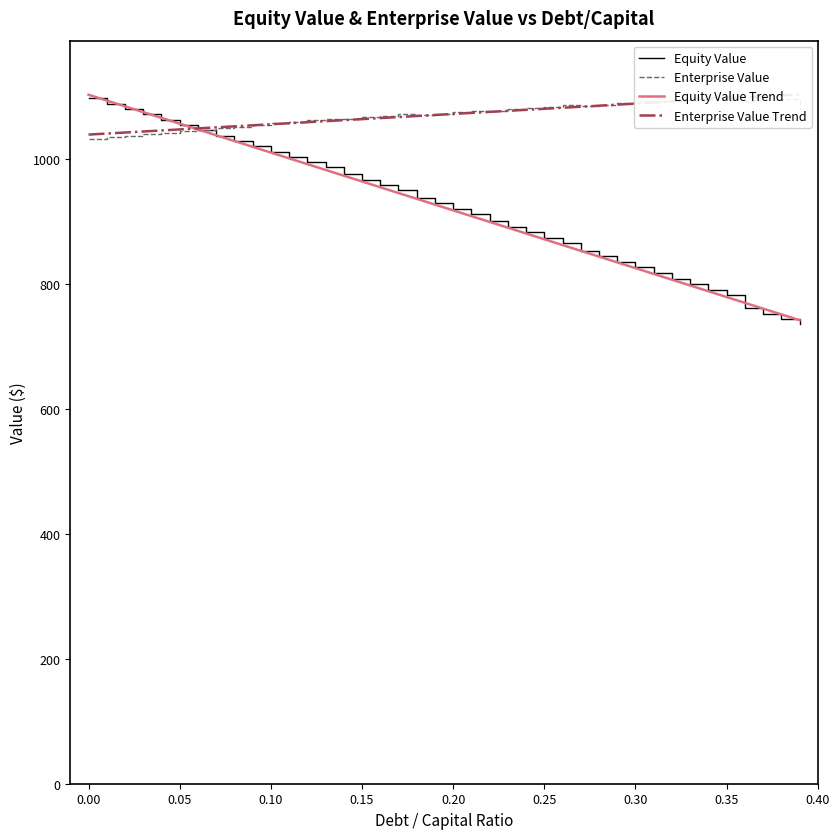

The value of Equity Value at 0.00 is 1097.6. True or false?

True